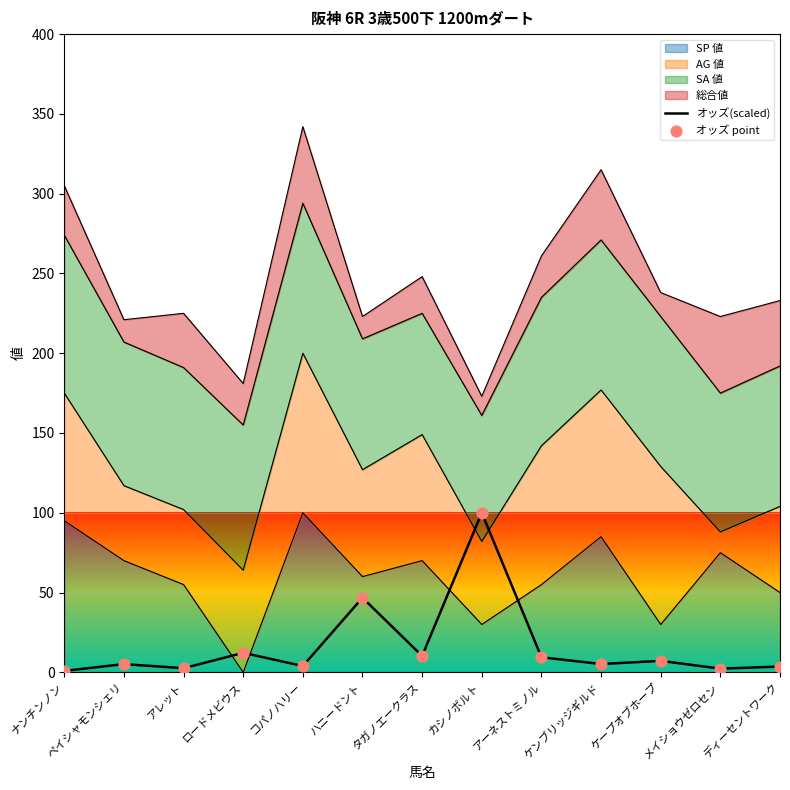

At which category is the sum across all series the highest?

カシノボルト